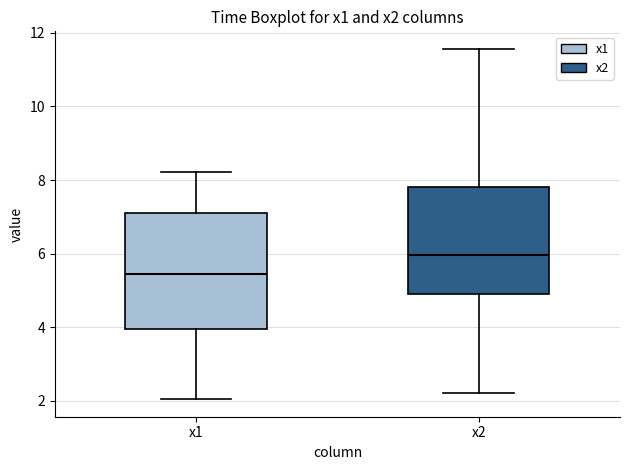

Which box's median line is the highest?

x2